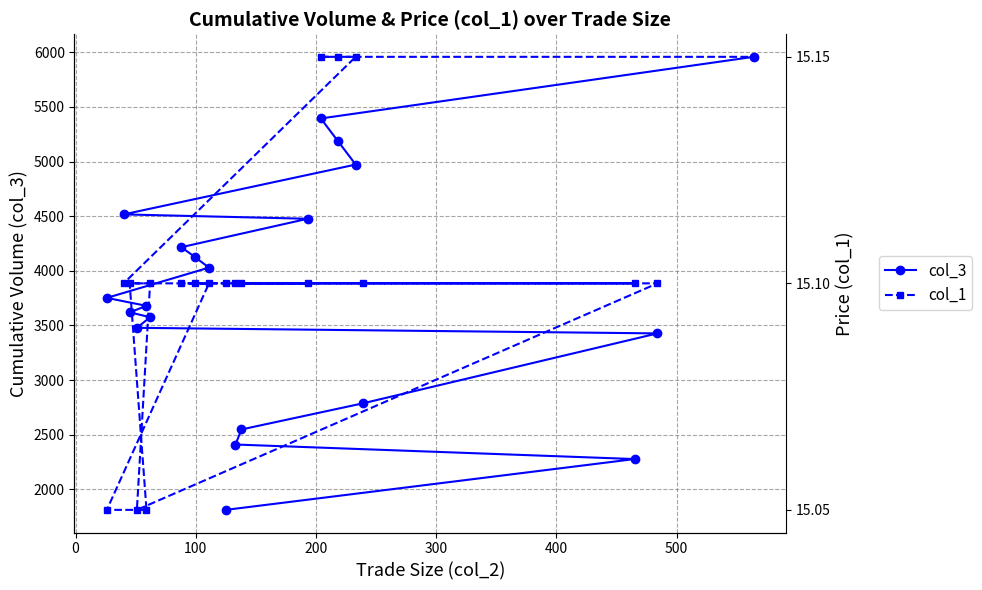

True or false: col_3 and col_1 intersect in this chart.

False